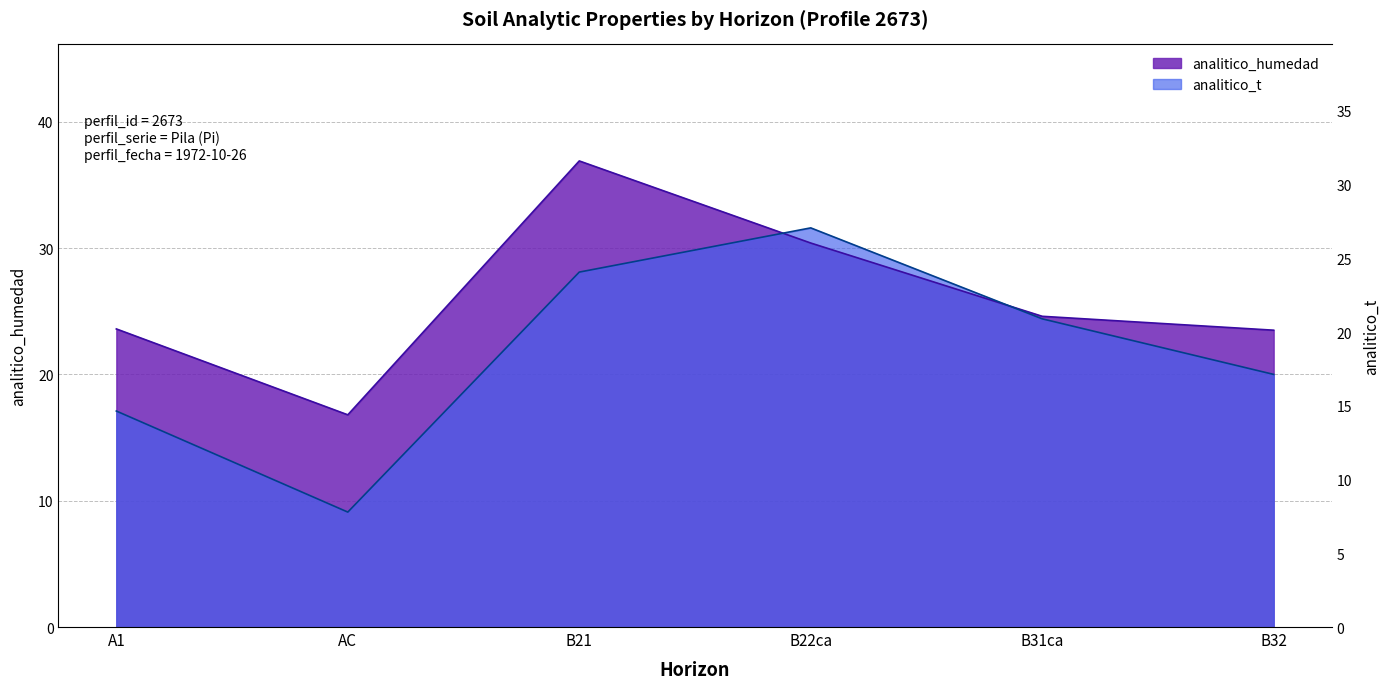

At which label does analitico_humedad first exceed 24?

B21